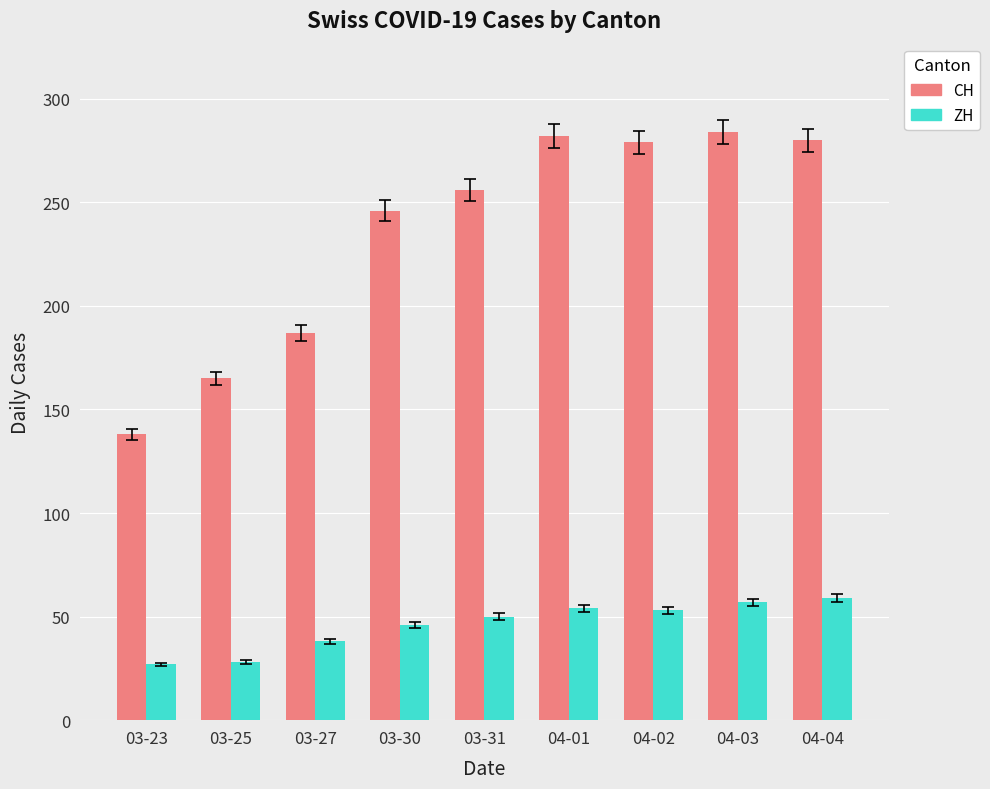

List the series in order of their overall mean, highest first.

CH, ZH